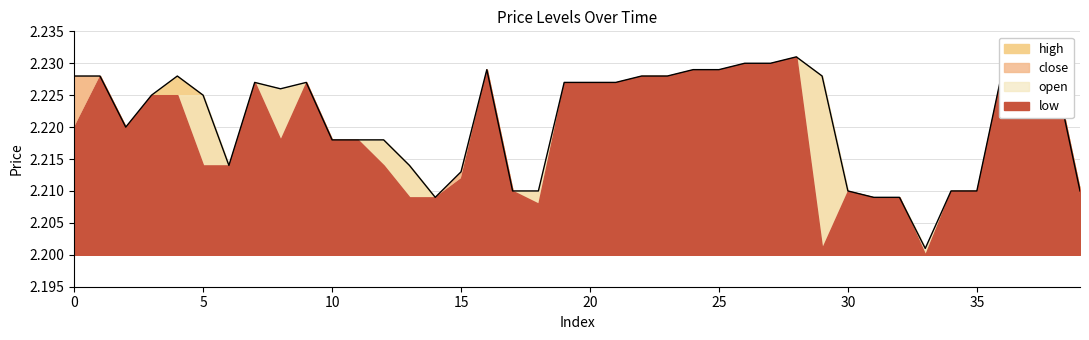

True or false: open and high intersect in this chart.

False